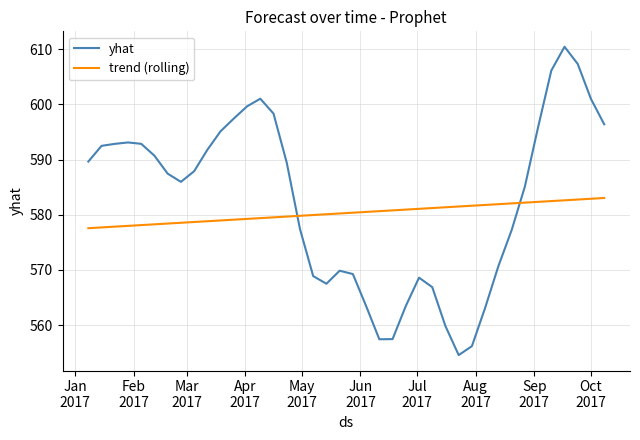

How many lines are shown in the chart?

2